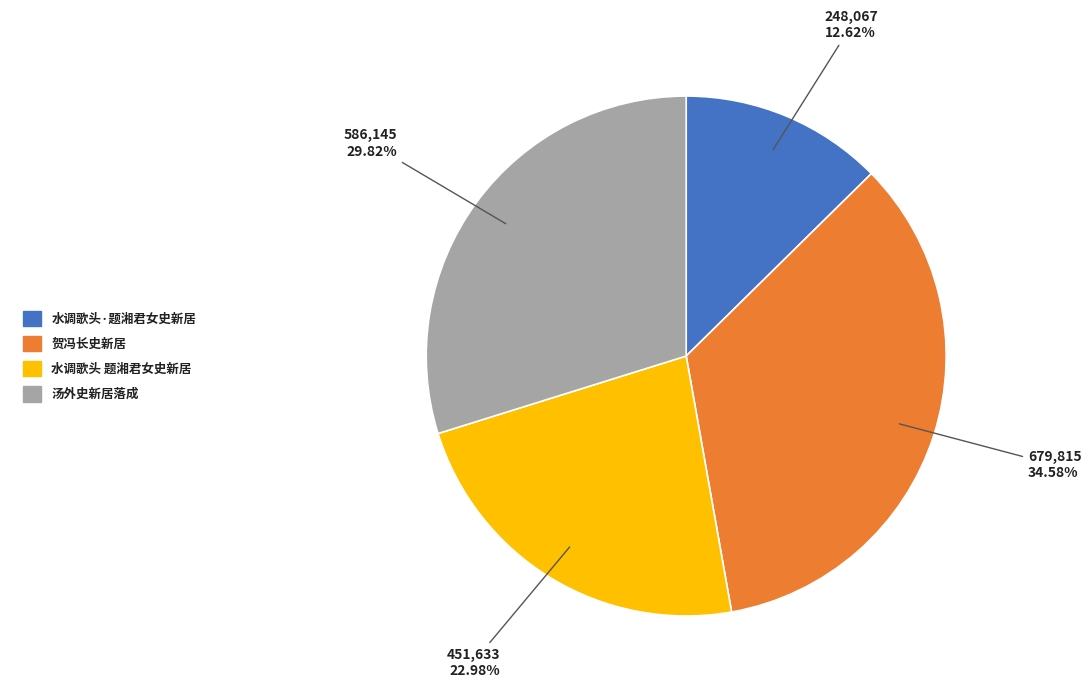

Does 贺冯长史新居 represent more than half of the total?

No